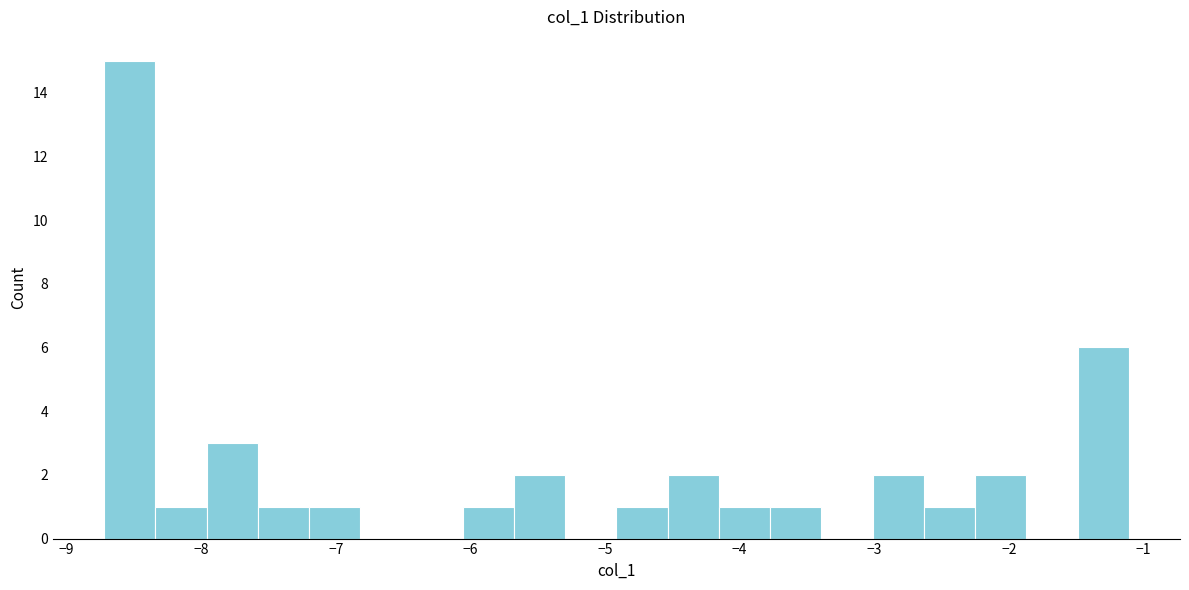

Read against the x-axis, roughly where is the centre of the tallest bar?

-8.5